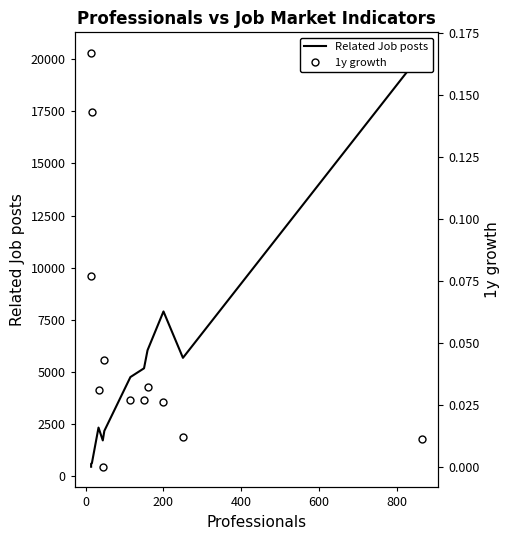

The 1y growth series shows 0.0 at 800. True or false?

False